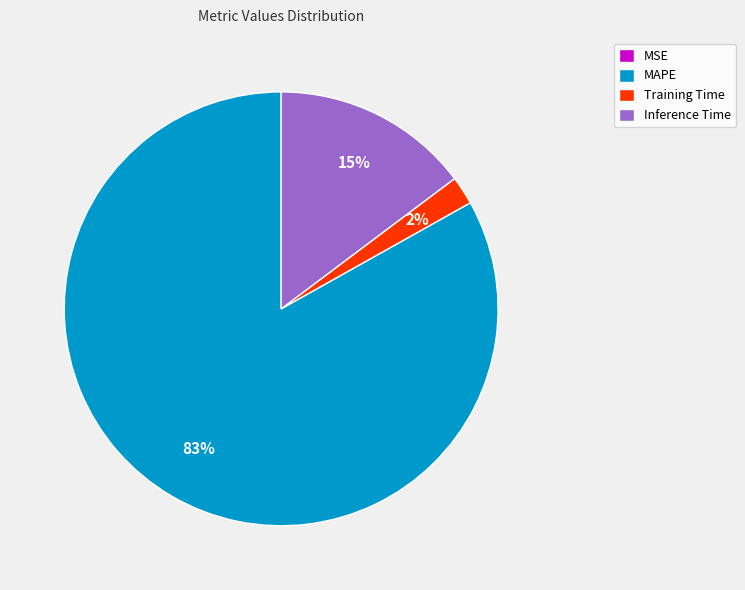

Which has a higher value, Inference Time or MAPE?

MAPE